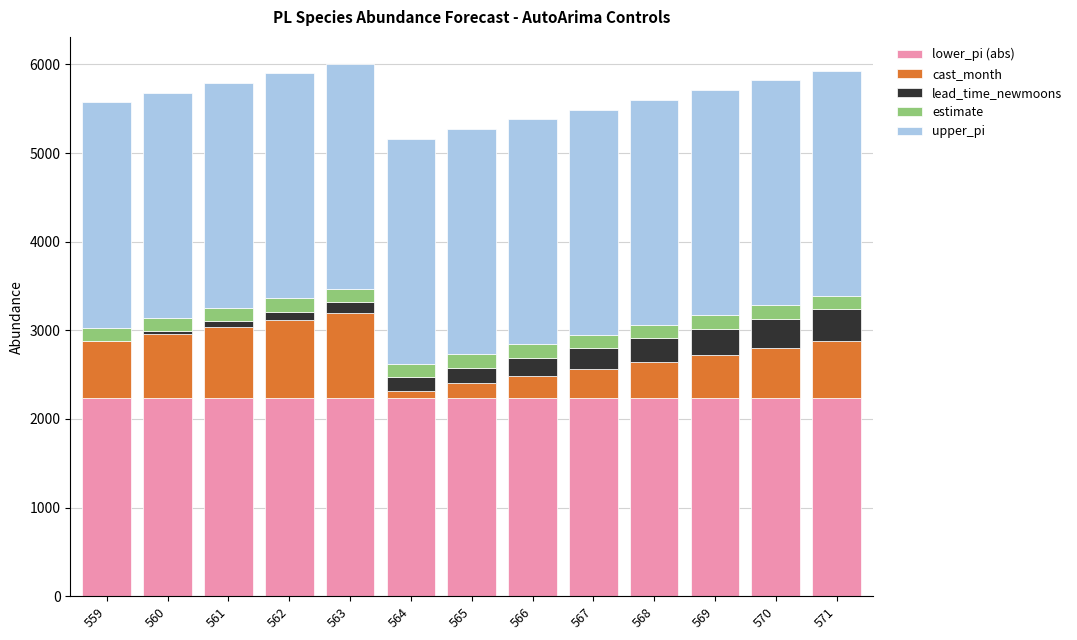

What is the highest value of the lower_pi (abs) series?

2240.3